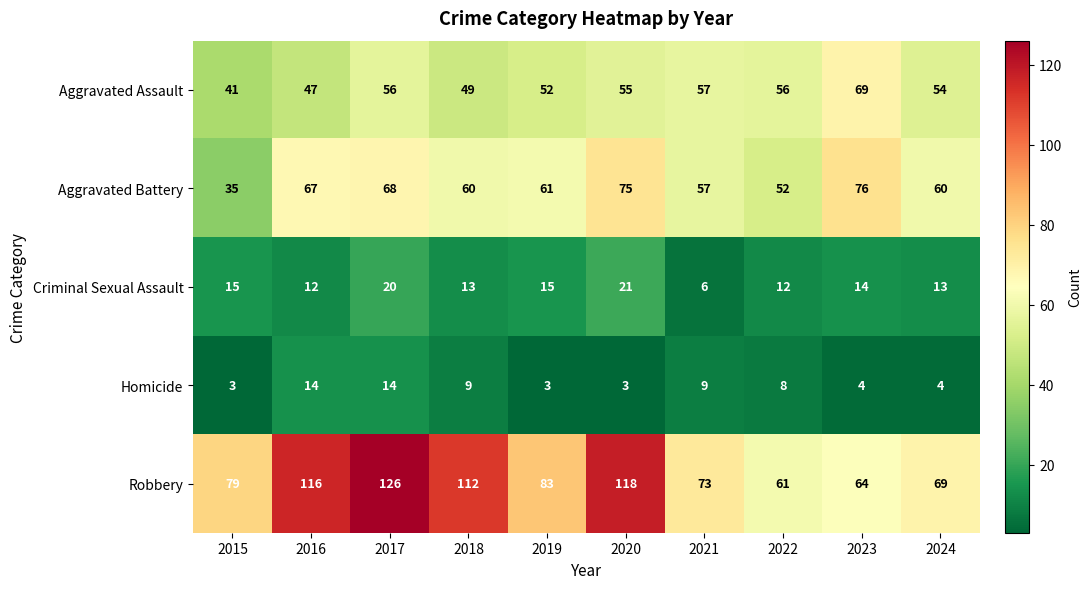

What is the difference between the maximum and minimum values in the Criminal Sexual Assault series?

15